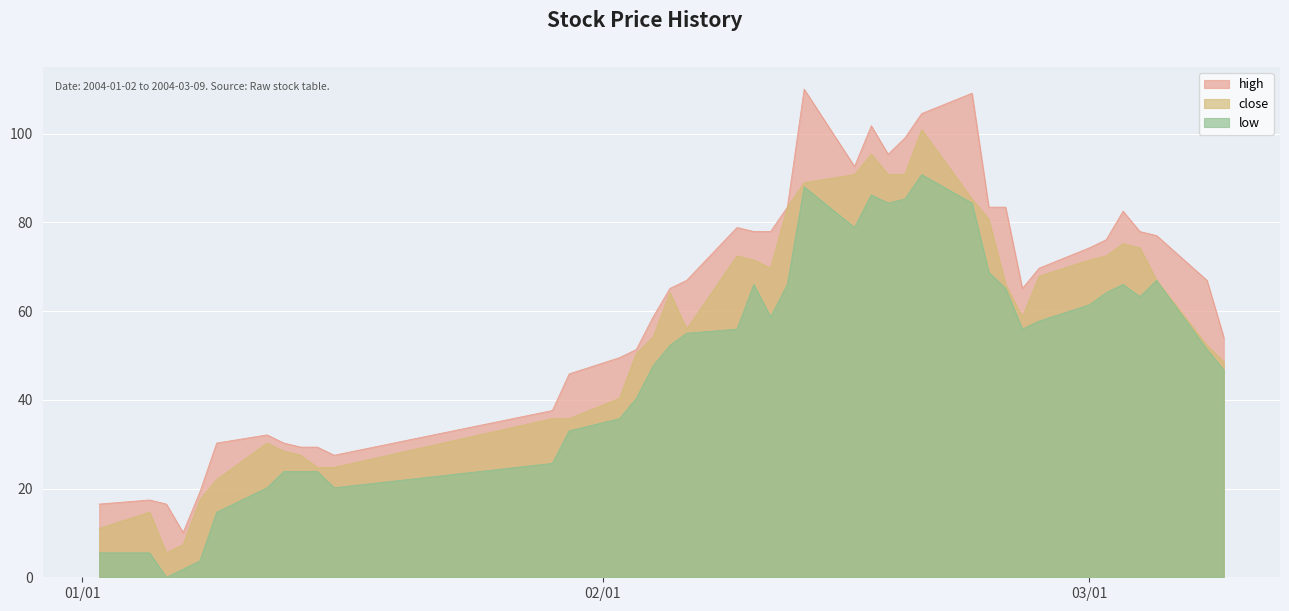

At which label is close closest to 53?

2004-03-08